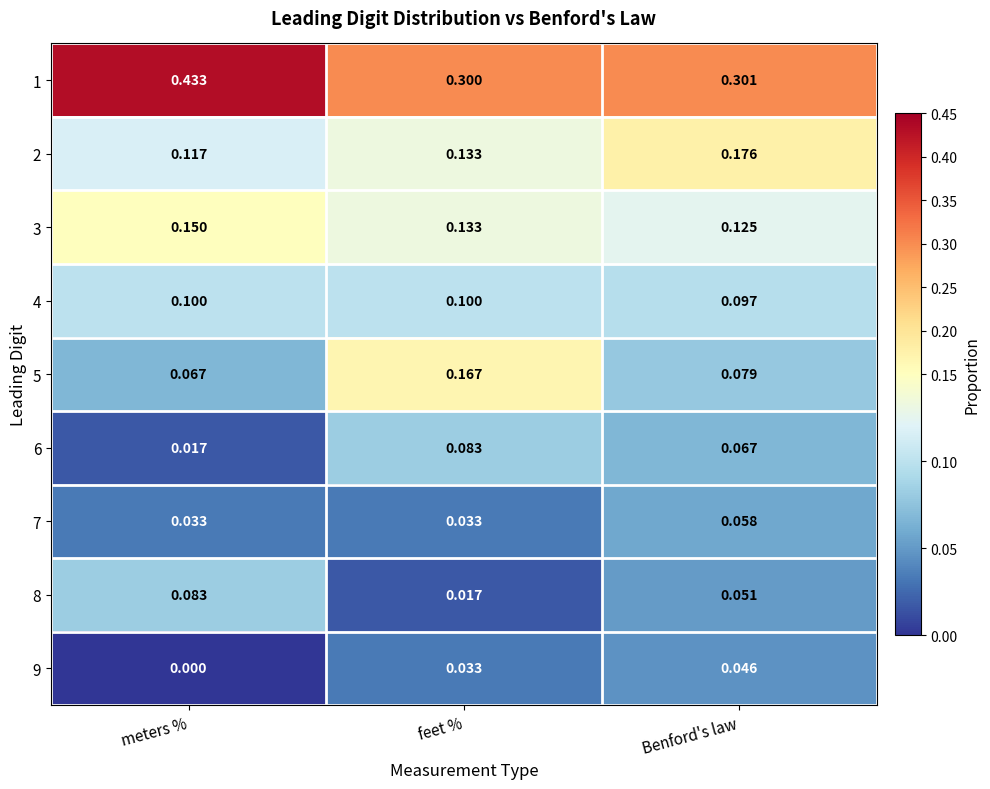

At which label is 8 closest to 0?

feet %